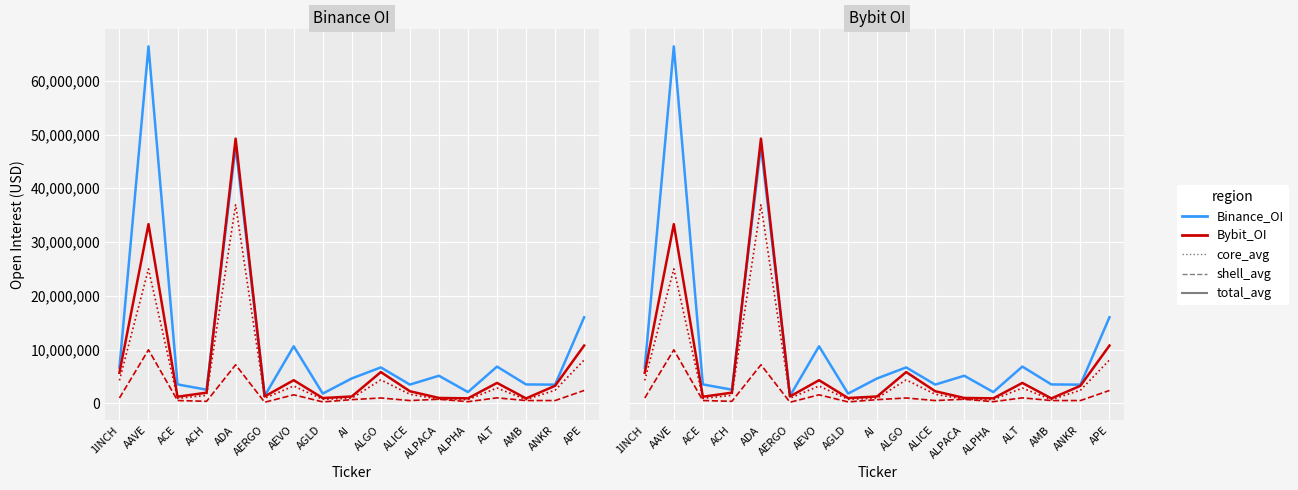

At which category does Bybit_OI_core reach its first local peak?

AAVE